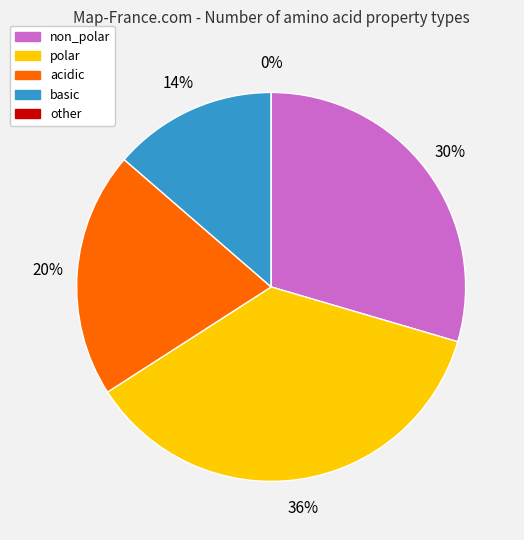

Does any single category account for the majority?

No